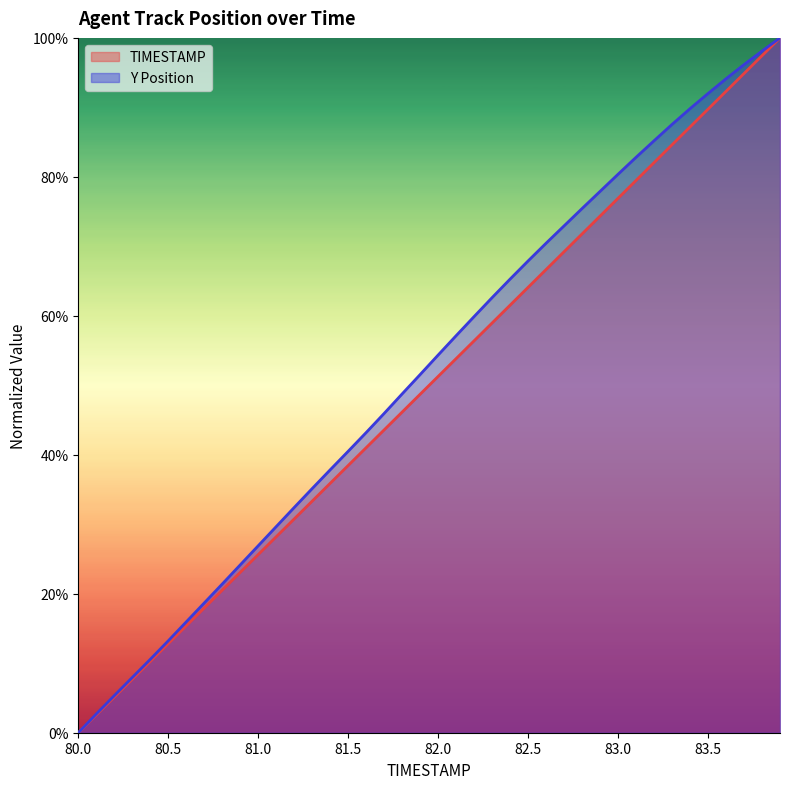

Reading left to right, list all the values displayed in this chart.

TIMESTAMP: 0.0	0.0	0.1	0.1	0.1	0.1	0.2	0.2	0.2	0.2	0.3	0.3	0.3	0.3	0.4	0.4	0.4	0.4	0.5	0.5	0.5	0.5	0.6	0.6	0.6	0.6	0.7	0.7	0.7	0.7	0.8	0.8	0.8	0.8	0.9	0.9	0.9	0.9	1.0	1.0
Y: 0.0	0.0	0.1	0.1	0.1	0.1	0.2	0.2	0.2	0.2	0.3	0.3	0.3	0.4	0.4	0.4	0.4	0.5	0.5	0.5	0.5	0.6	0.6	0.6	0.7	0.7	0.7	0.7	0.8	0.8	0.8	0.8	0.9	0.9	0.9	0.9	0.9	1.0	1.0	1.0